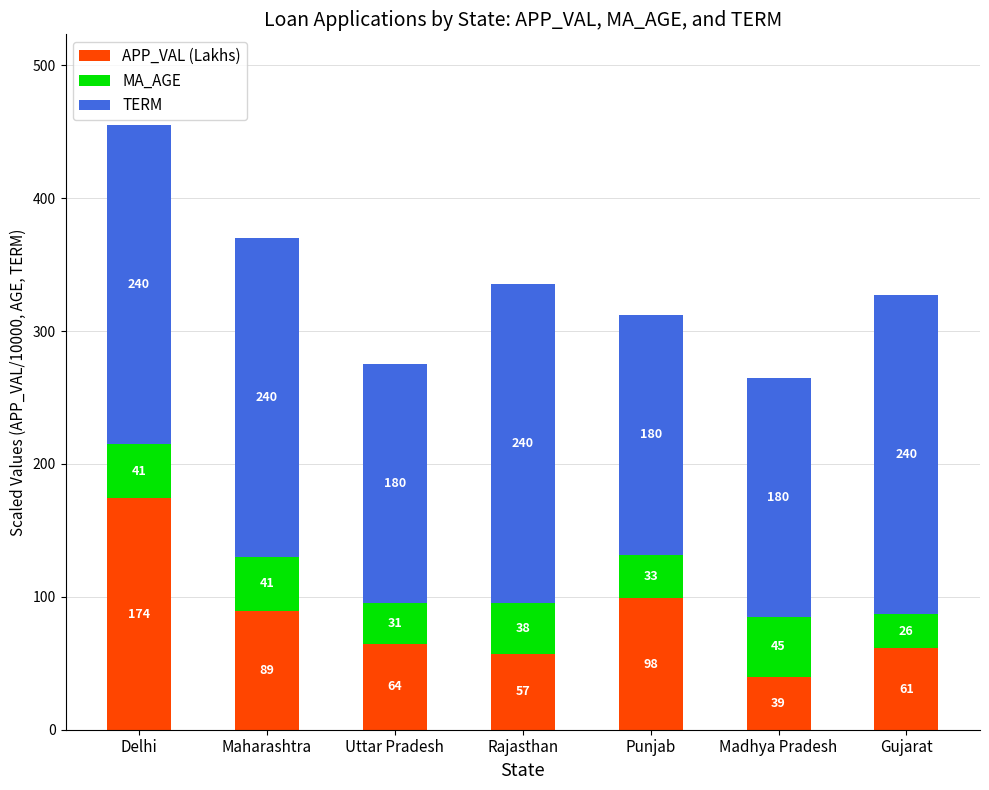

The APP_VAL (Lakhs) series shows 98.8 at Punjab. True or false?

True